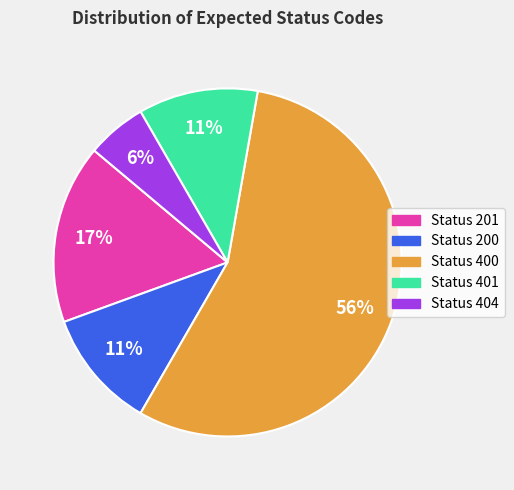

What is the ratio of the value at Status 401 to the value at Status 200?

1.0